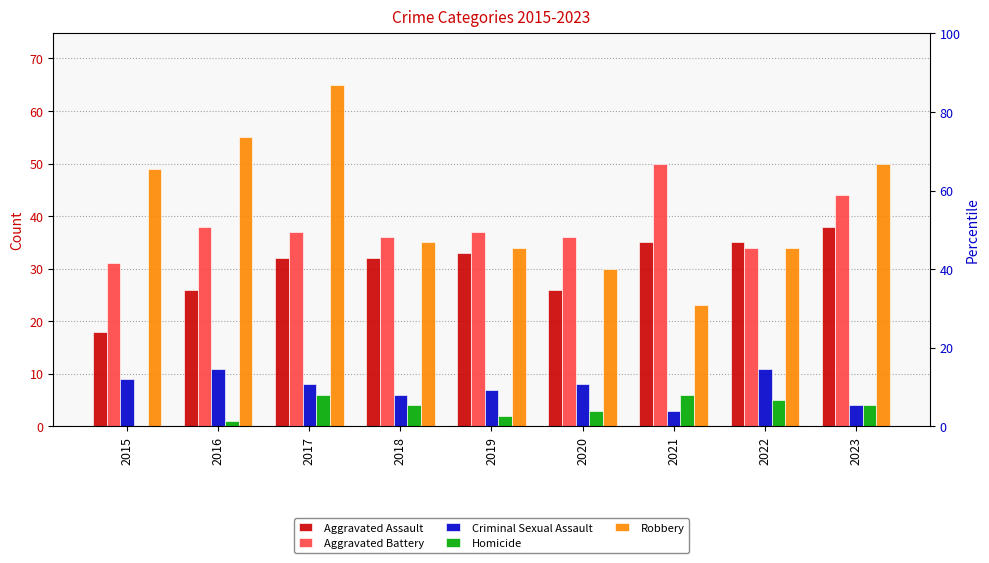

Rank the series at 2021 from highest to lowest value.

Aggravated Battery, Aggravated Assault, Robbery, Homicide, Criminal Sexual Assault